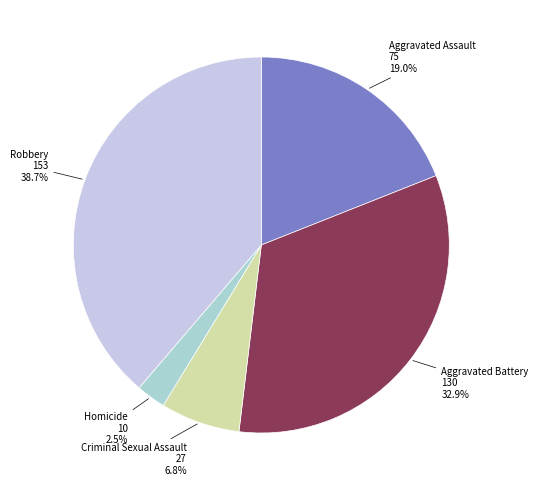

How many segments does this pie chart have?

5